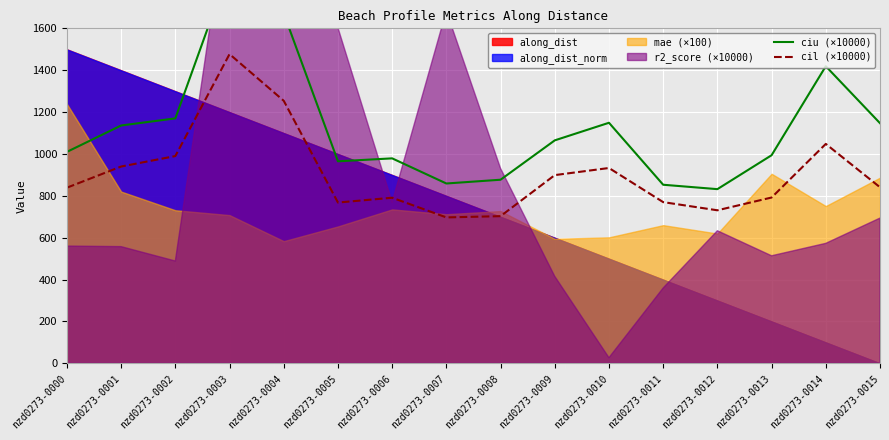

At which label does cil (×10000) reach its peak?

nzd0273-0003